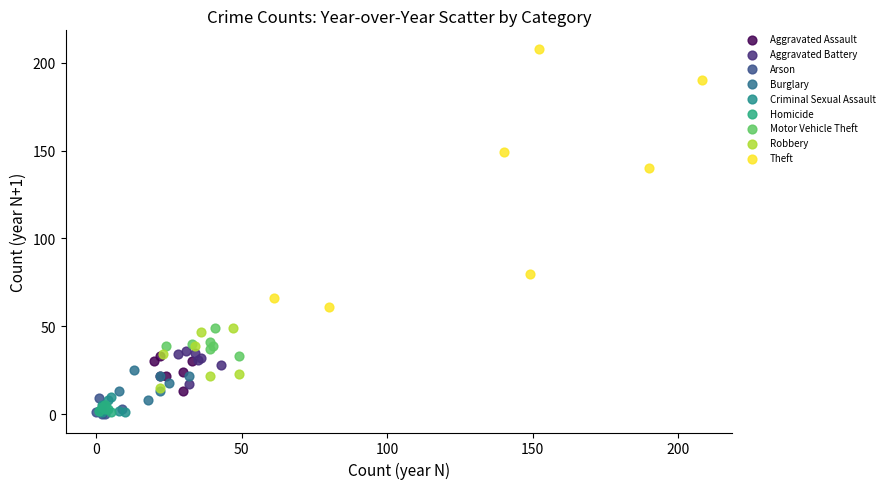

Which series has the largest Y range (max minus min)?

Theft